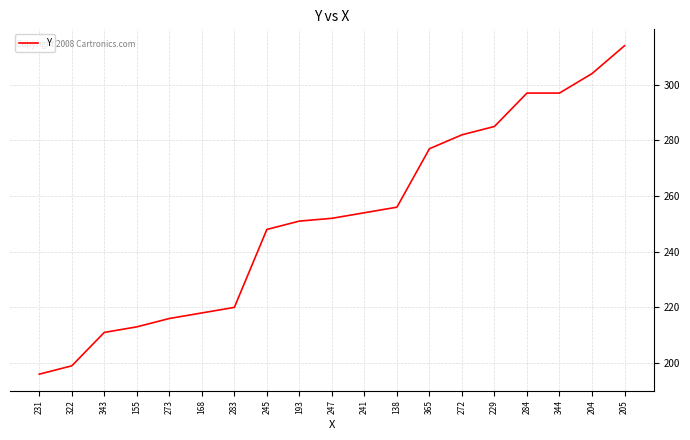

Count the number of data series in this chart.

1